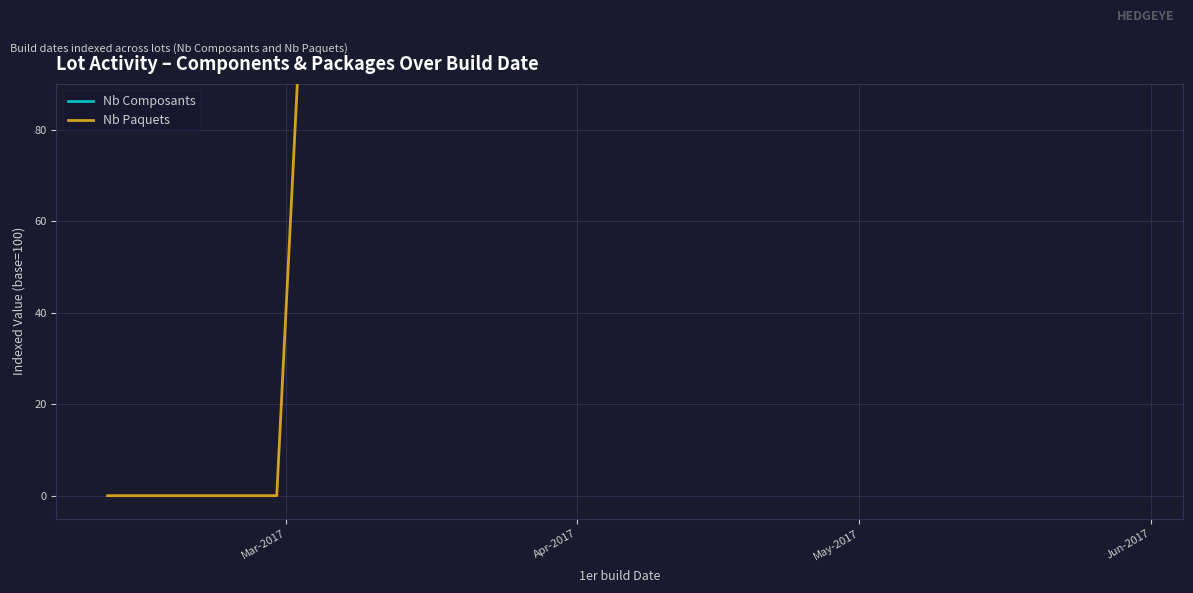

Is the value of Nb Paquets at Jun-2017 greater than the value of Nb Composants at 19?

No